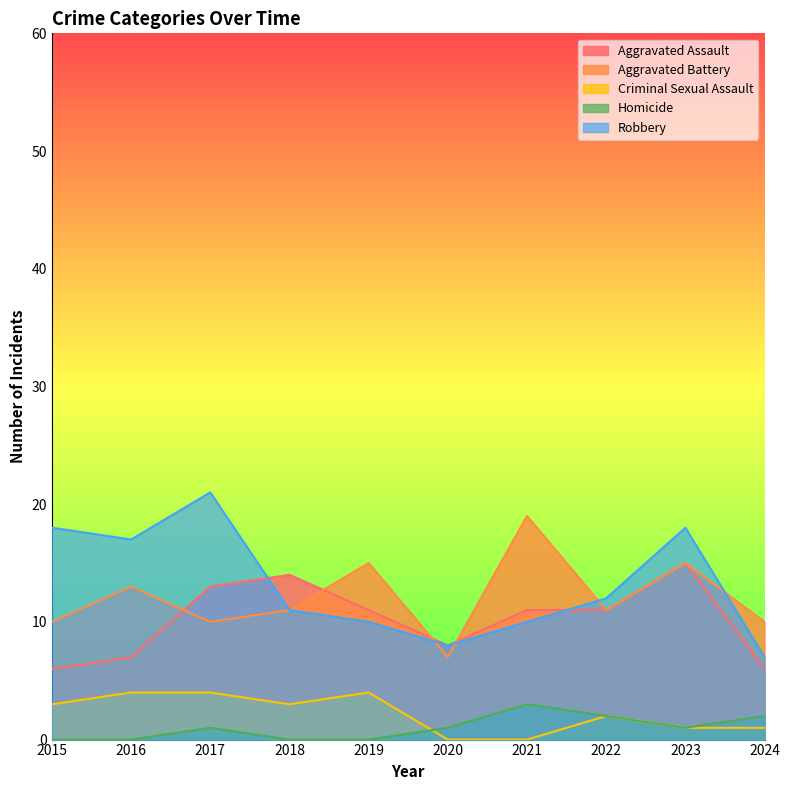

Which has a higher value, 2019 or 2022?

2019